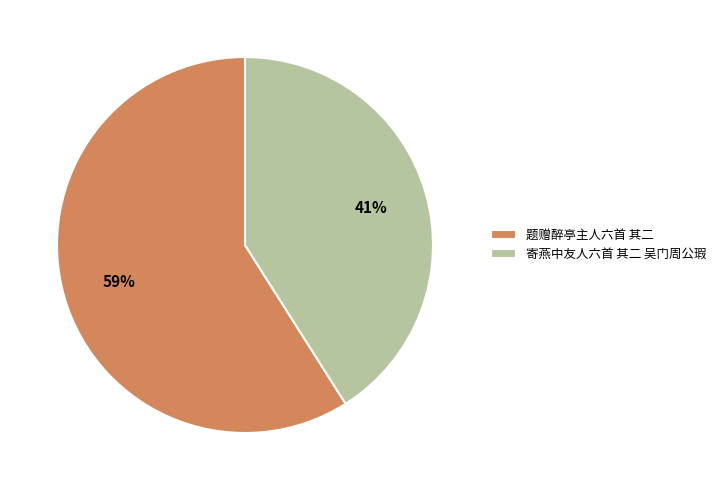

Between 寄燕中友人六首 其二 吴门周公瑕 and 题赠醉亭主人六首 其二, which is larger?

题赠醉亭主人六首 其二